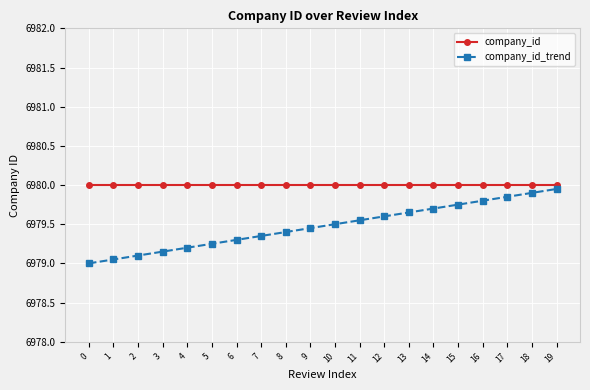

What is the minimum value for company_id_trend?

6979.0